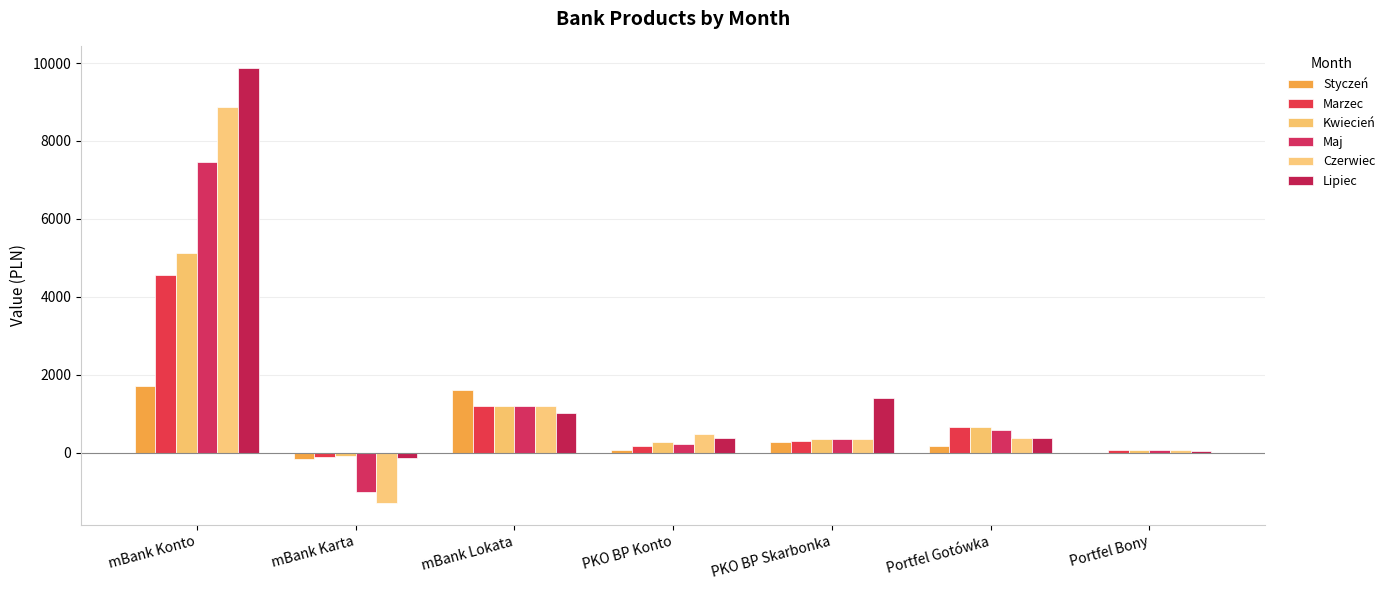

What is the approximate value of Maj at mBank Konto?

7452.4